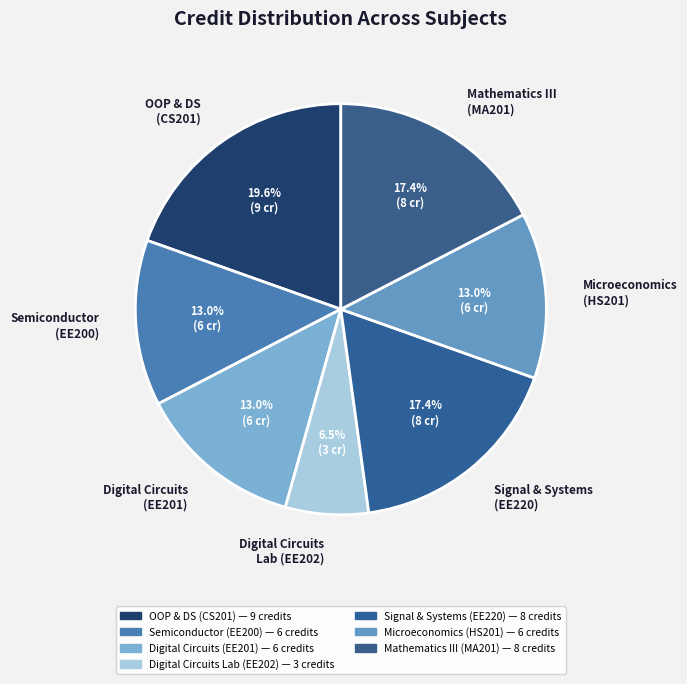

Combined, what portion of the pie is Mathematics III (MA201) and Signal & Systems (EE220)?

34.8%